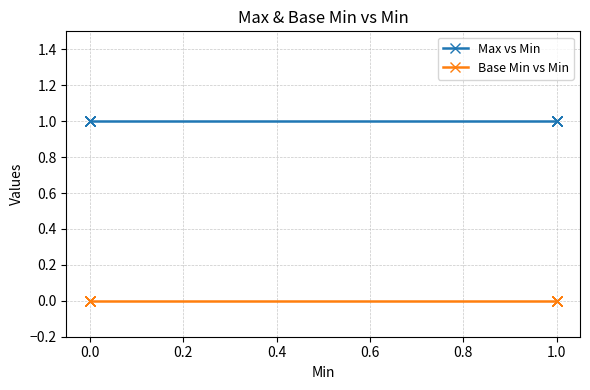

What are all the series names shown in the legend?

Max vs Min, Base Min vs Min